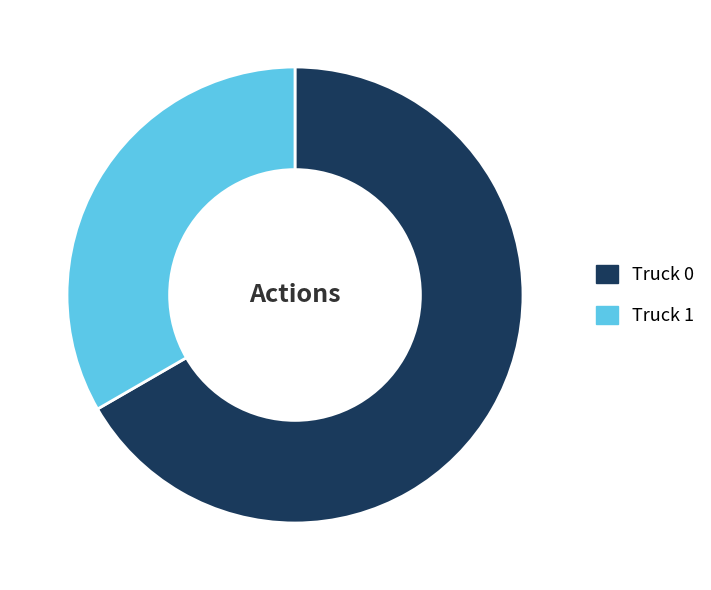

How many slices are in this pie chart?

2